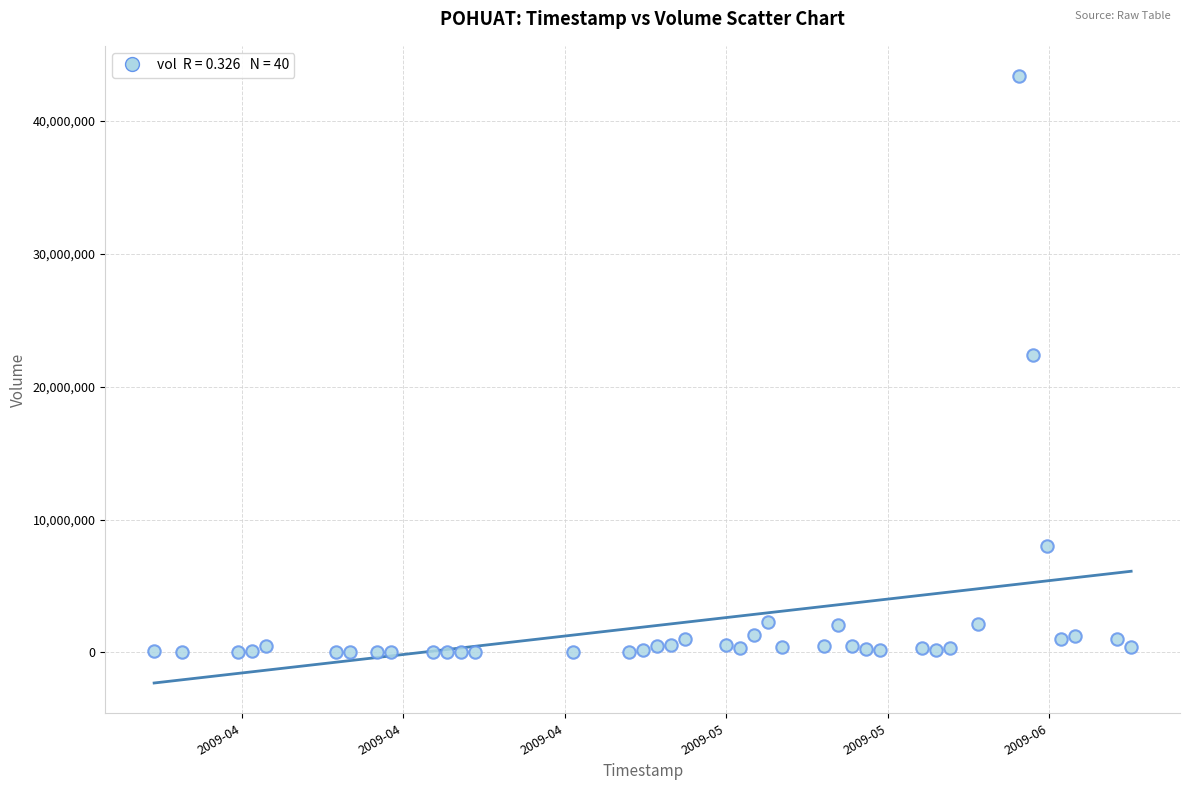

What Y value in the scatter plot is closest to 21684903?

22354273